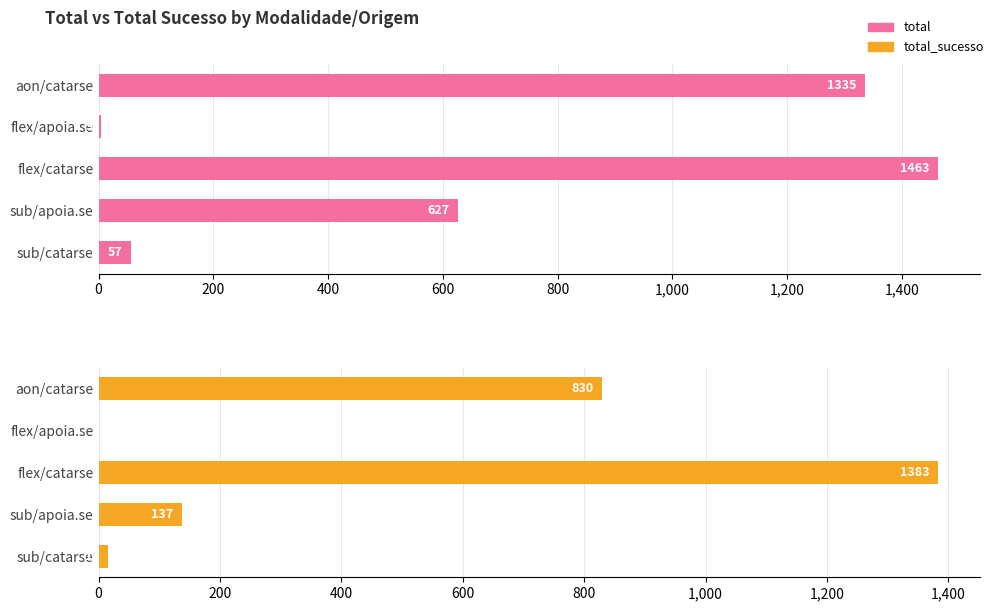

What is the greatest value displayed?

1463